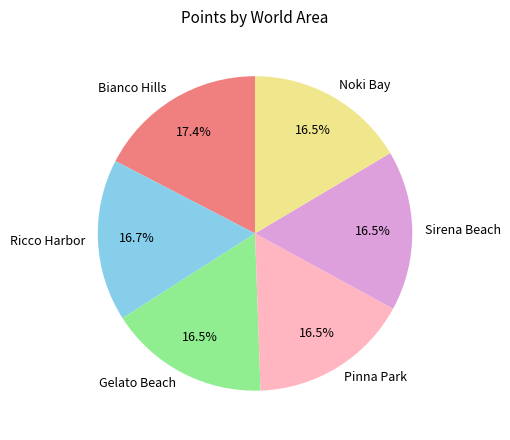

Approximately how many times larger is the value at Sirena Beach compared to Gelato Beach?

1.0